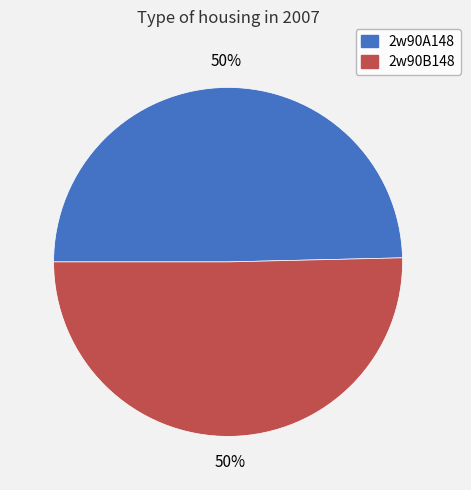

Approximately how many times larger is the value at 2w90B148 compared to 2w90A148?

1.0